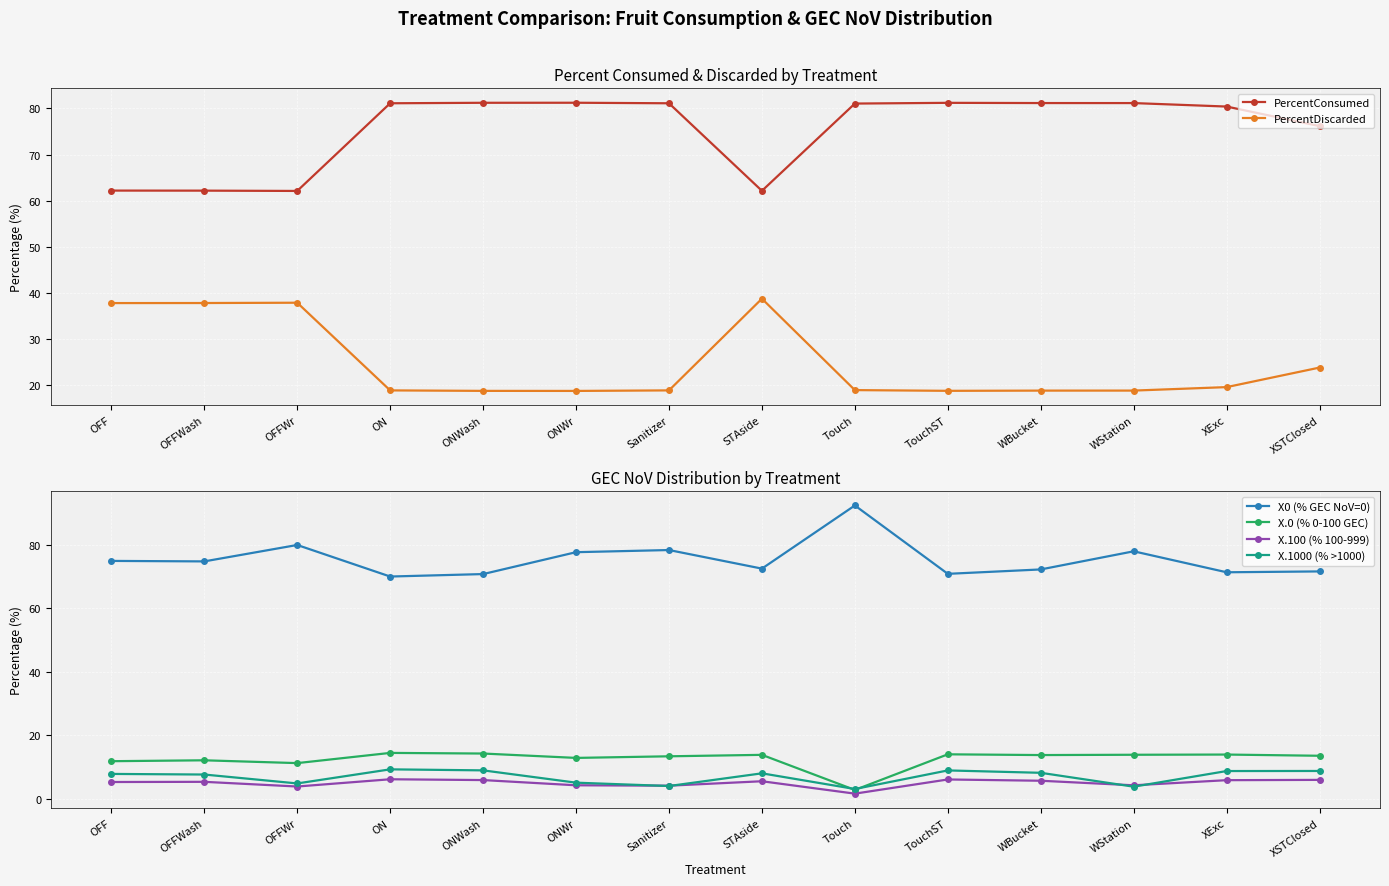

True or false: X0 (% GEC NoV=0) and X.100 (% 100-999) cross at least once.

False